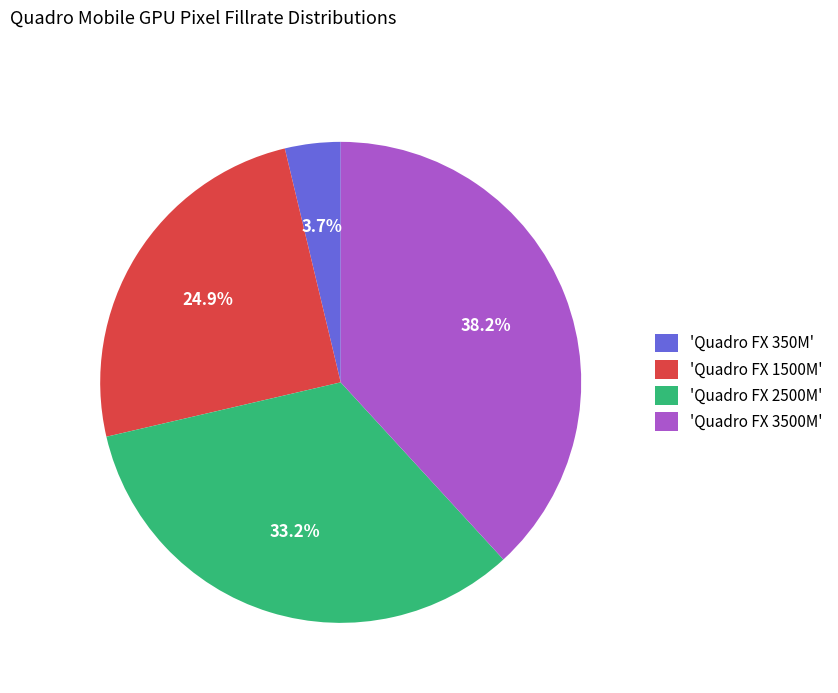

Which category has the biggest portion of the pie?

'Quadro FX 3500M'